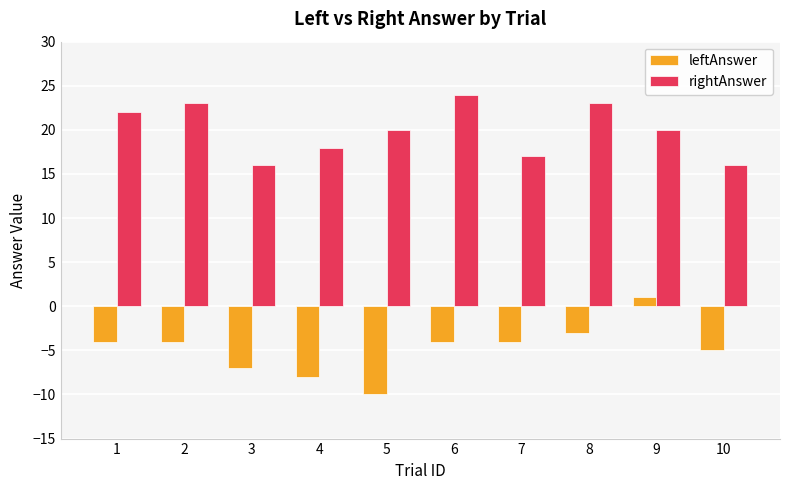

What is the sum of all leftAnswer values?

-48